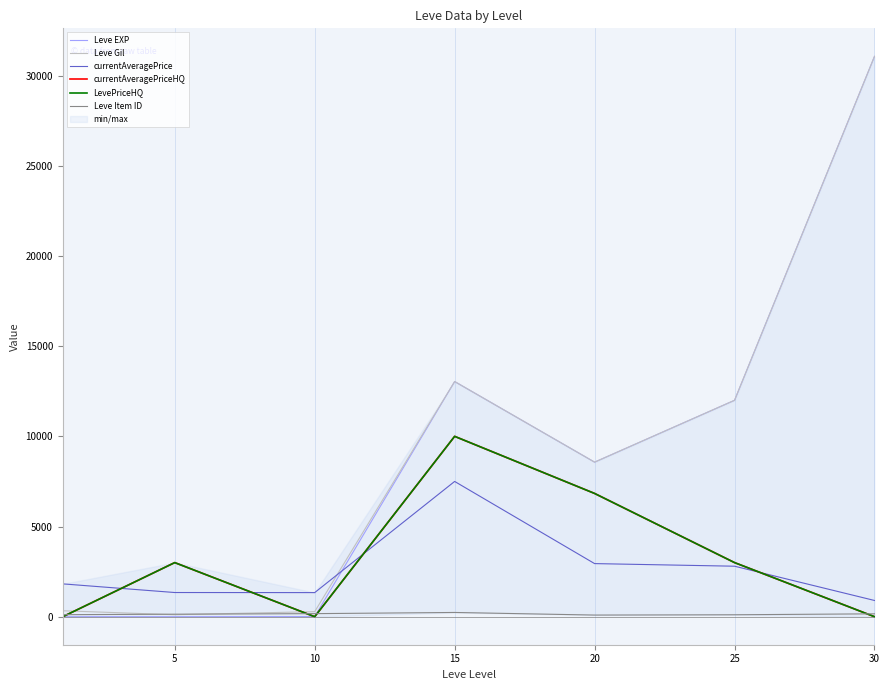

At which category does currentAveragePriceHQ reach its first local valley?

10